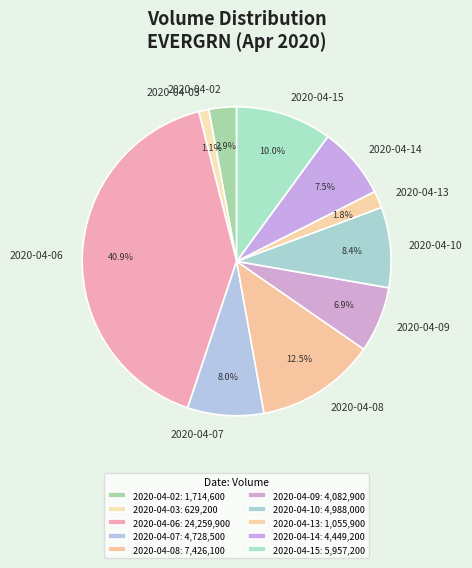

Does 2020-04-15 represent more than half of the total?

No